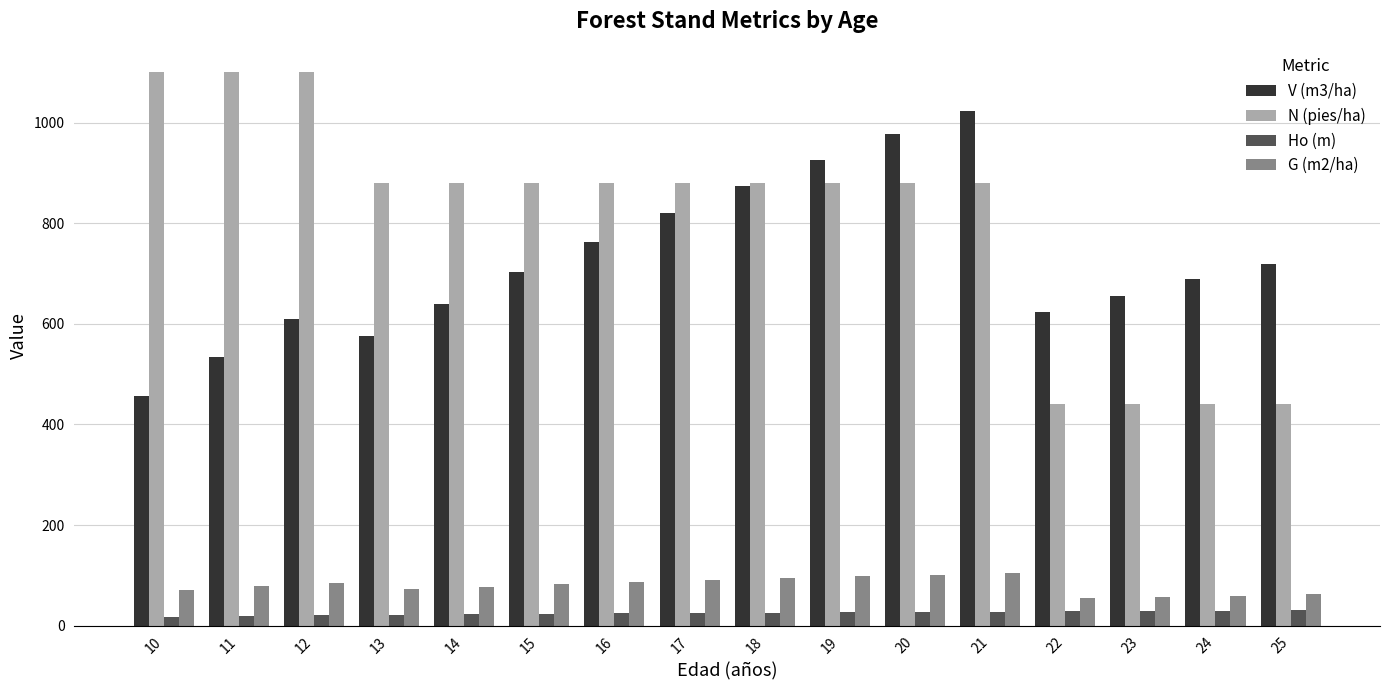

What is the maximum value shown in the chart?

1099.9